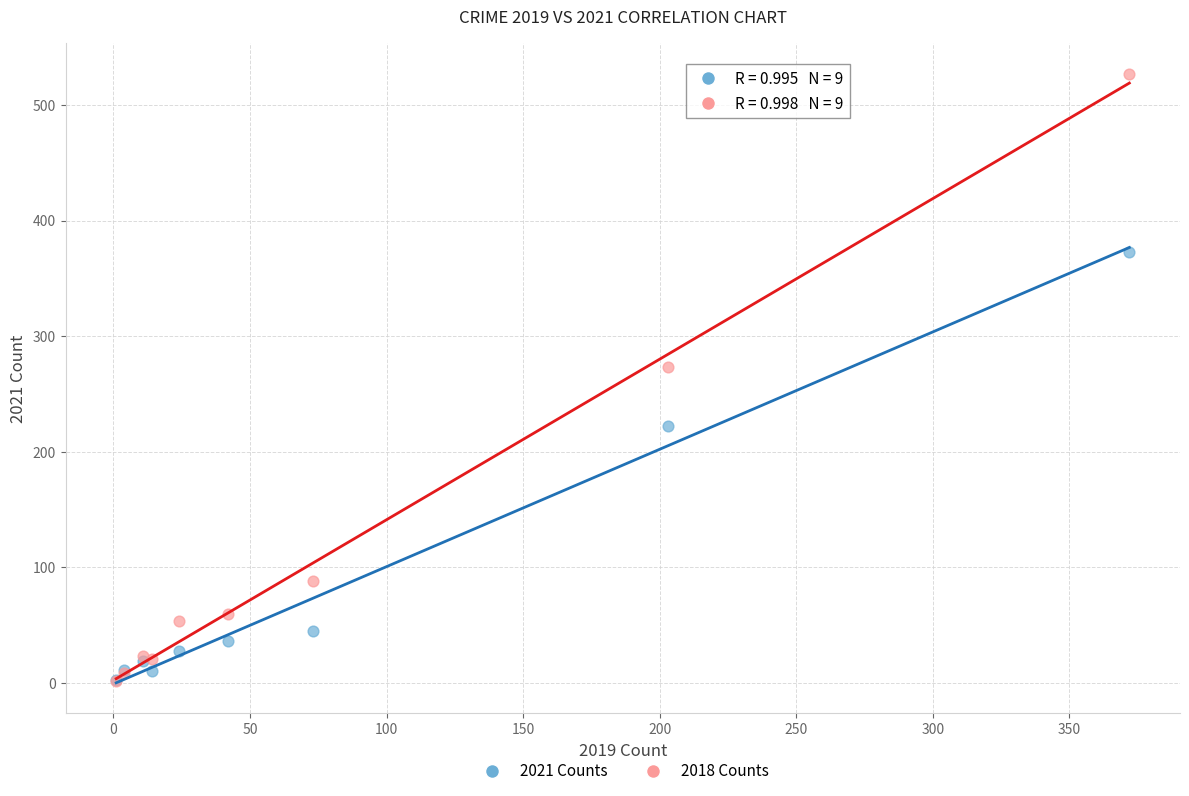

In the 2018 Counts series, what Y value is closest to 264?

273